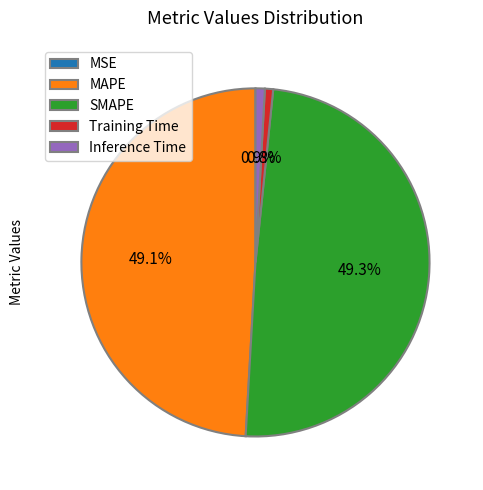

Which has a higher value, Inference Time or MAPE?

MAPE